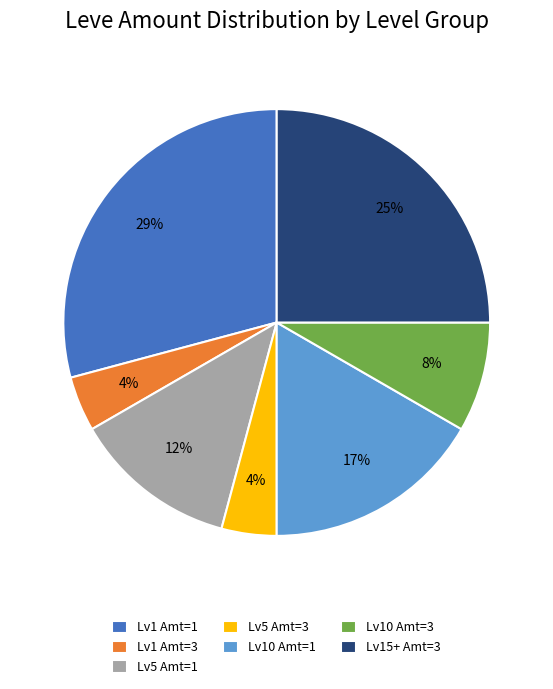

To the nearest percent, what is the combined percentage of Lv1 Amt=3 and Lv10 Amt=1?

21%